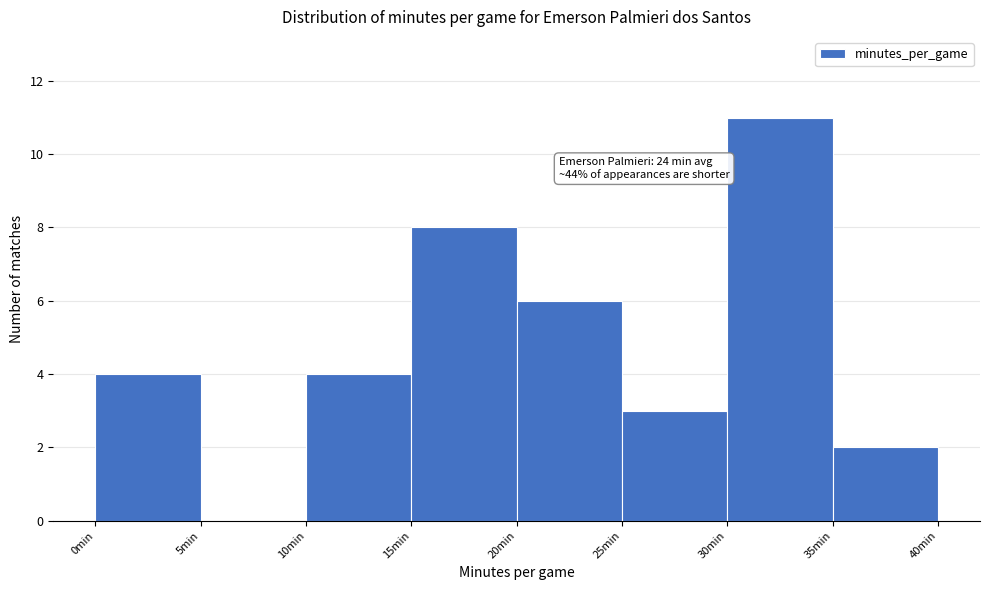

Over which range of the x-axis is the bar tallest?

30 to 35